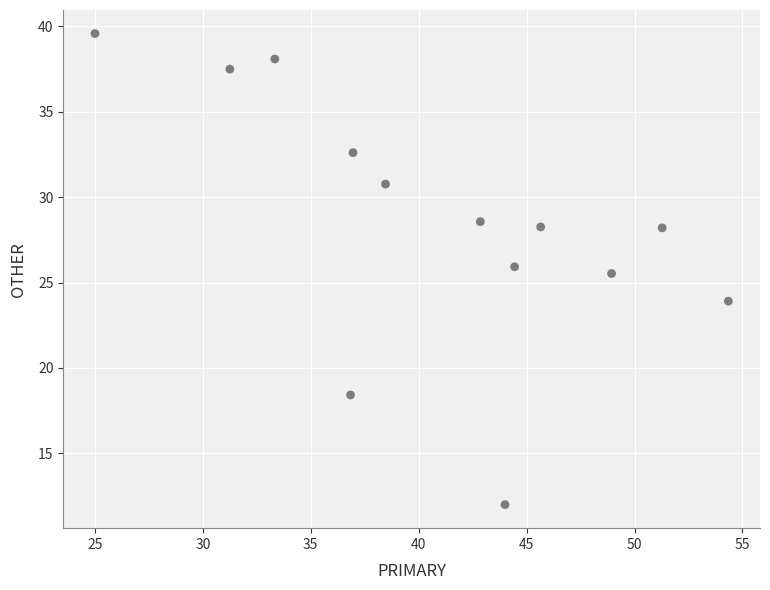

What Y value in the scatter plot is closest to 25?

25.5